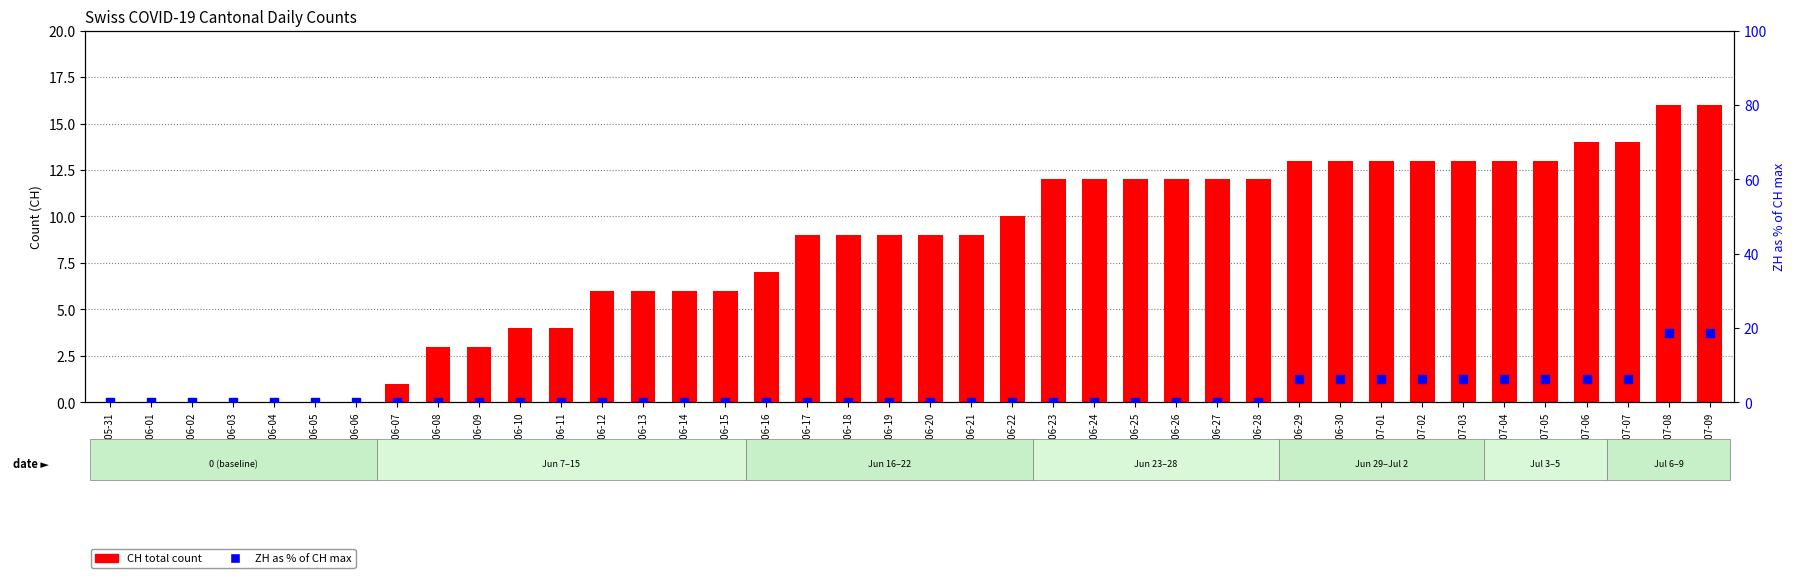

Is the value of ZH (% of CH max) at 2020-06-23 greater than the value of CH (total) at 2020-06-22?

No